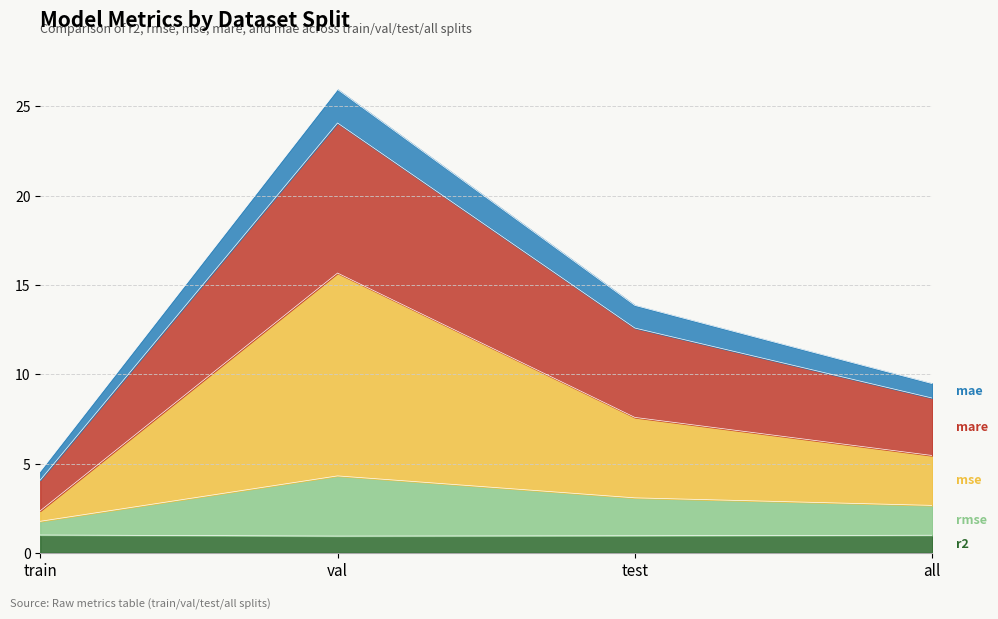

What is the total value across all series at all?

9.5